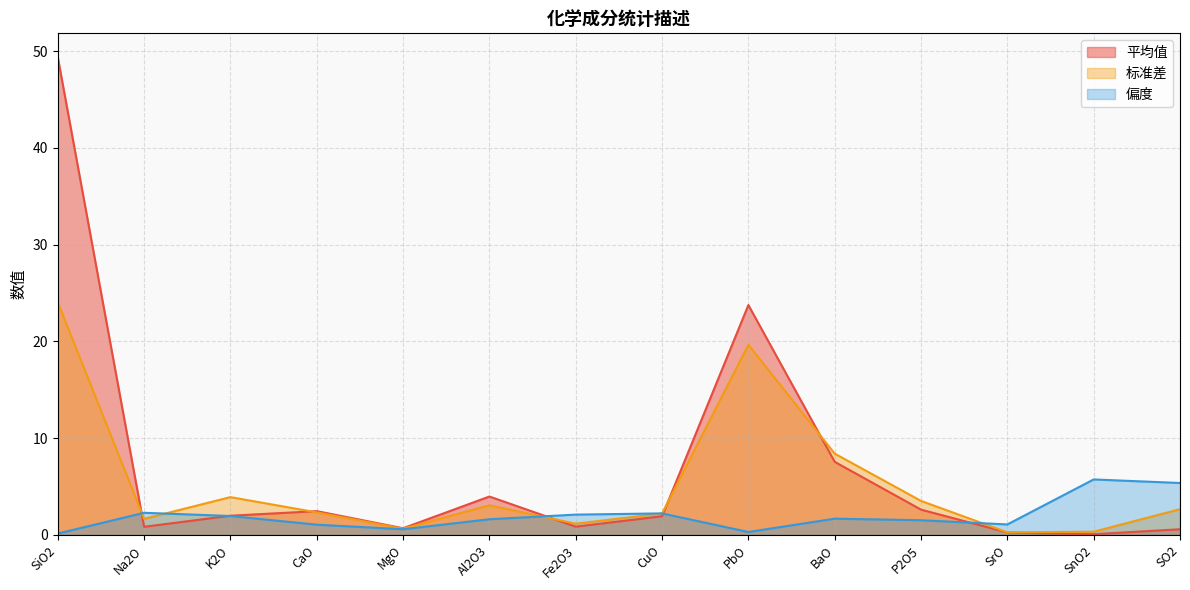

What position from the right is CuO?

7